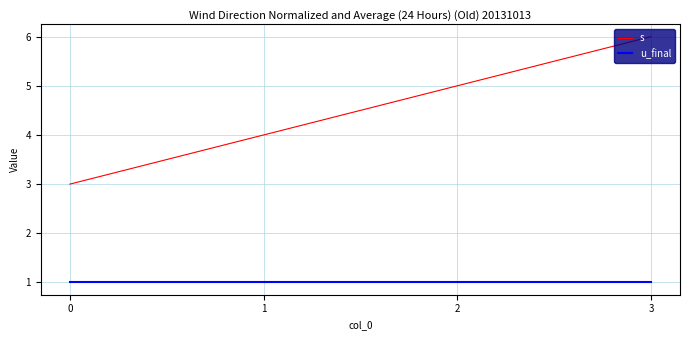

Rank the series by their average value, from lowest to highest.

u_final, s